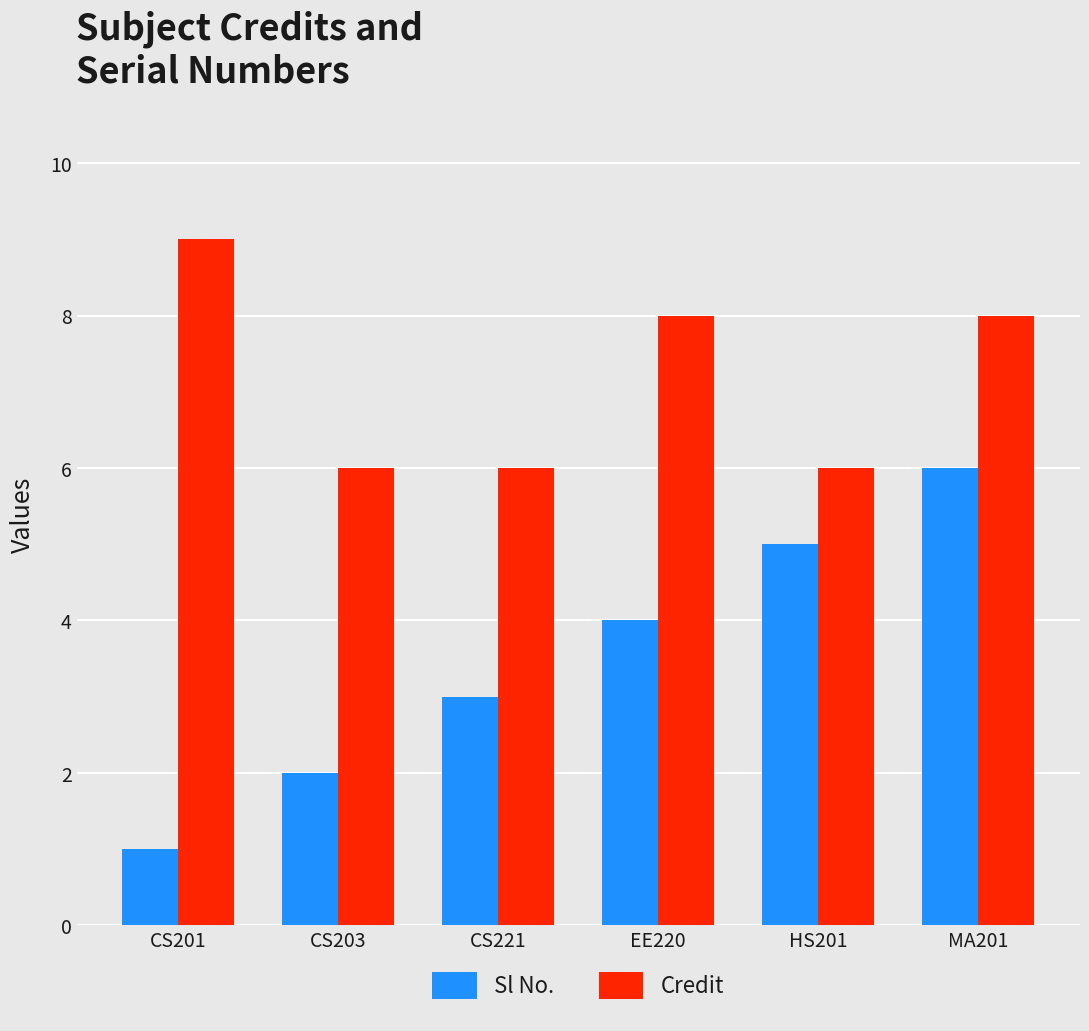

How many data points in Sl No. are less than 4?

3